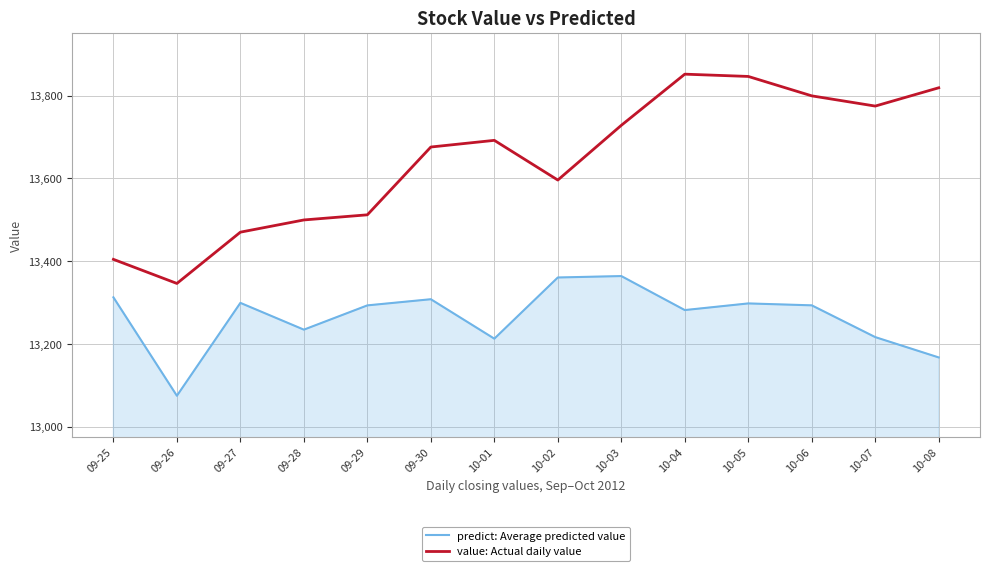

True or false: value: Actual daily value and predict: Average predicted value intersect in this chart.

False